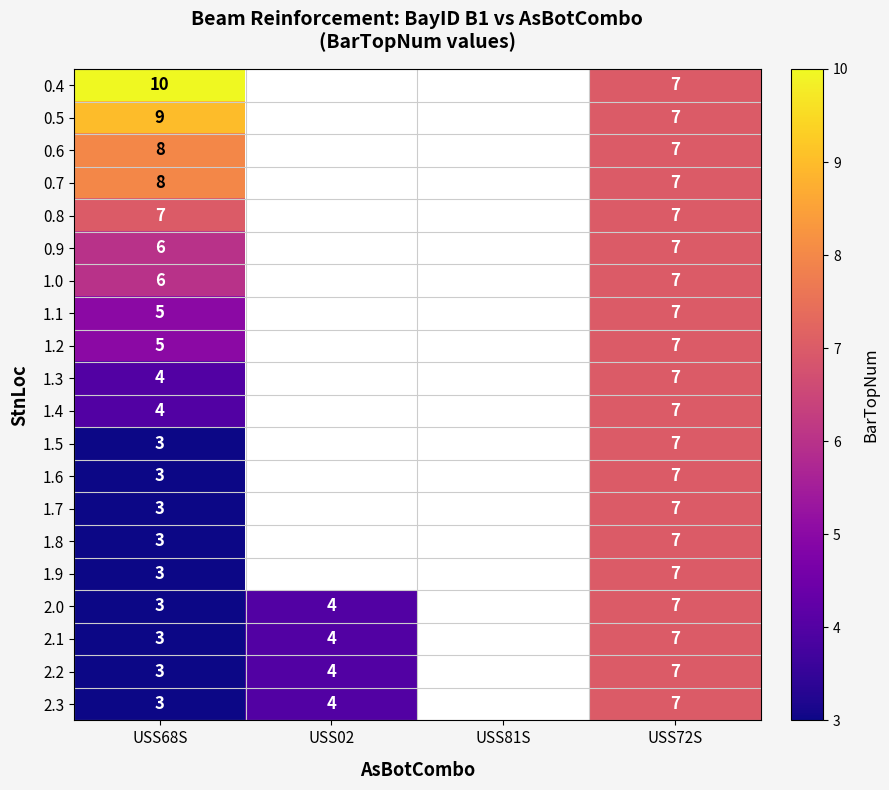

Which category has the lowest value across all series?

USS68S